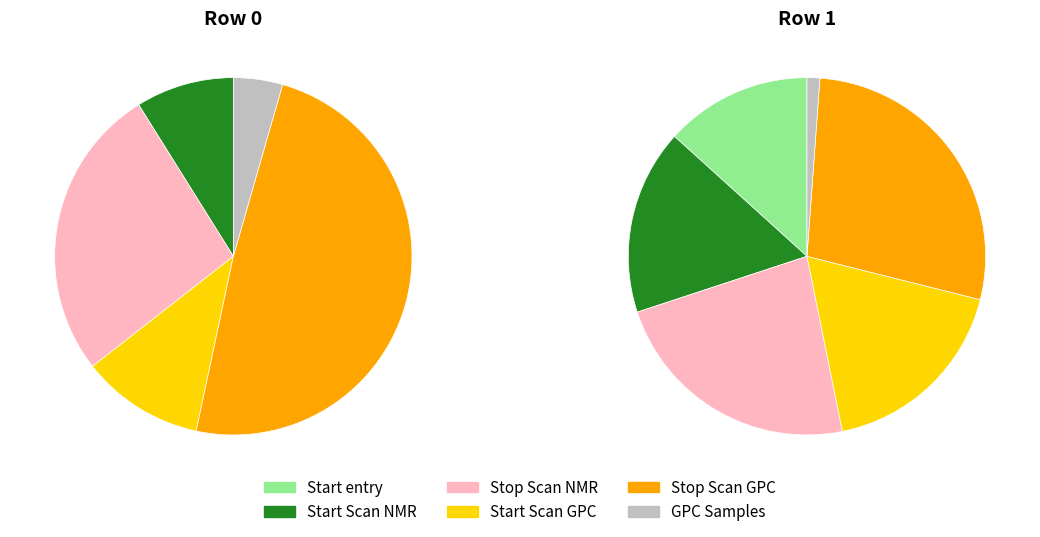

True or false: 1 accounts for 97% of the total.

False